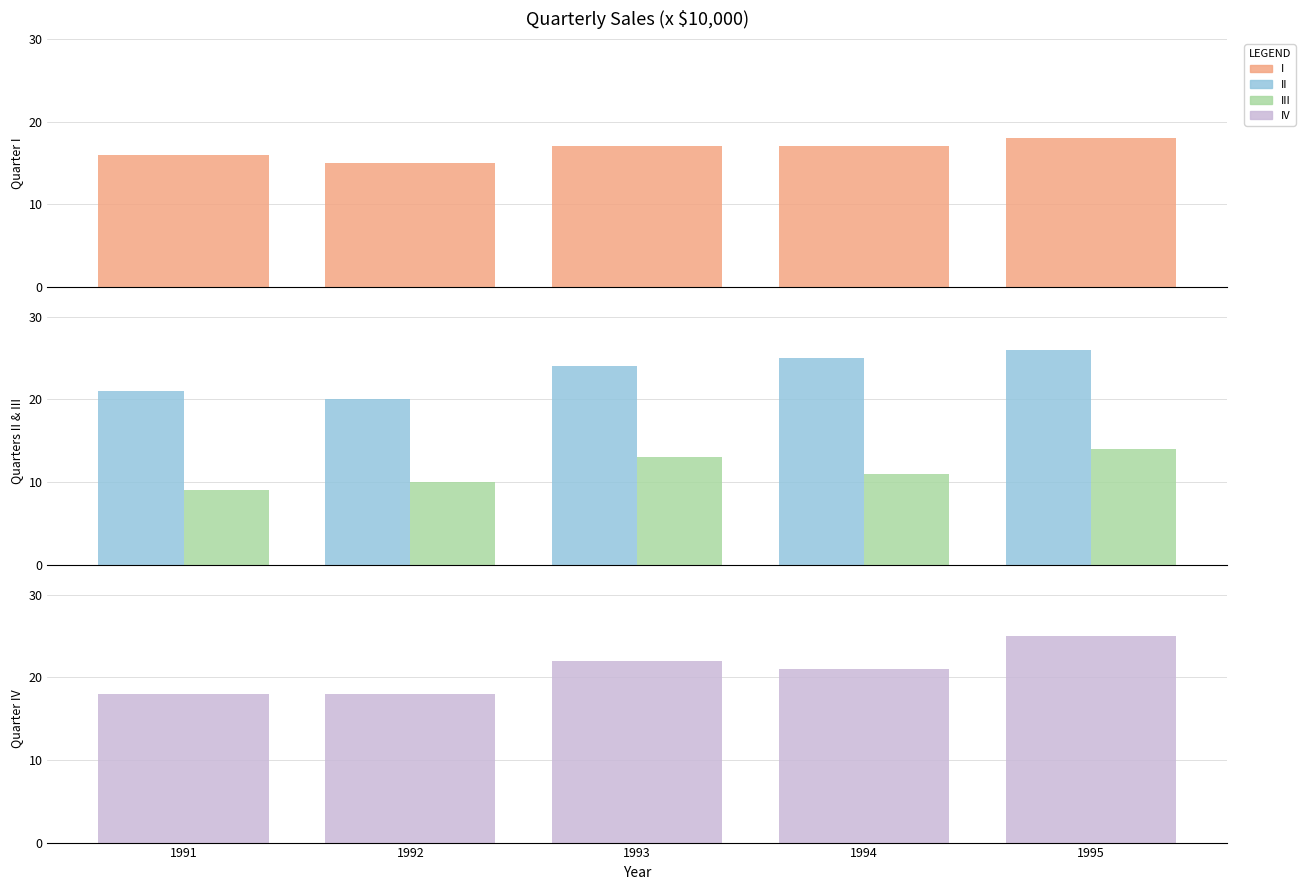

What value does the III series have at 1991?

9